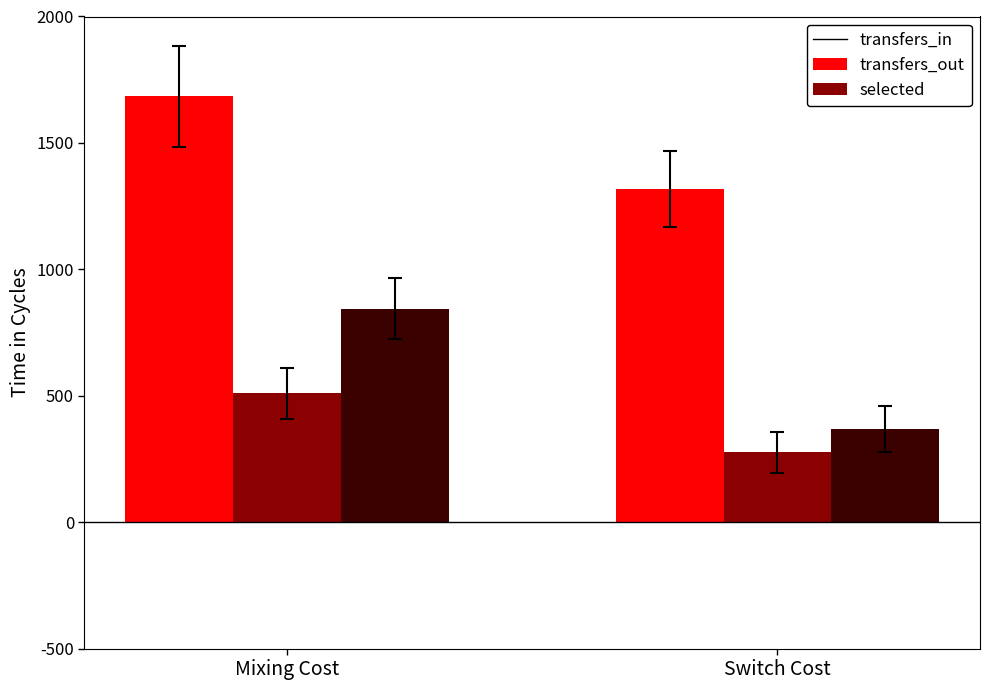

What is the sum of all transfers_in values?

3002